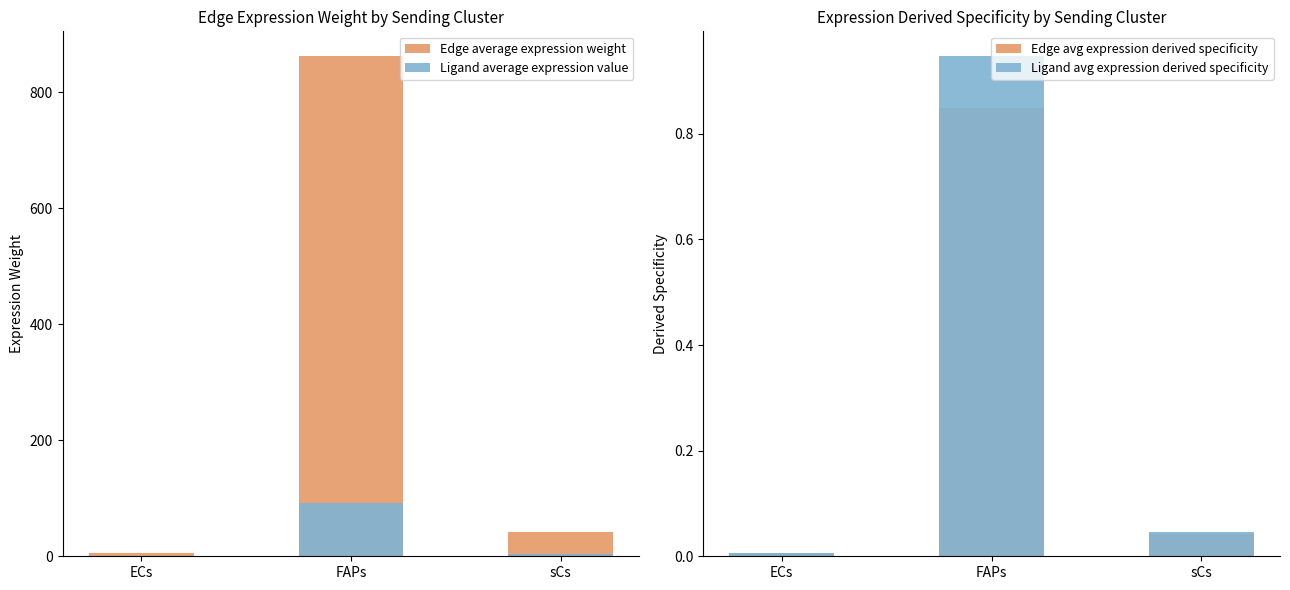

What is the average value of the Edge average expression weight series?

303.6